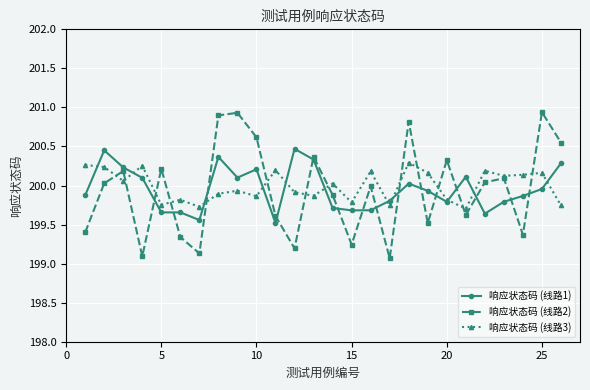

What is the smallest value displayed?

199.1